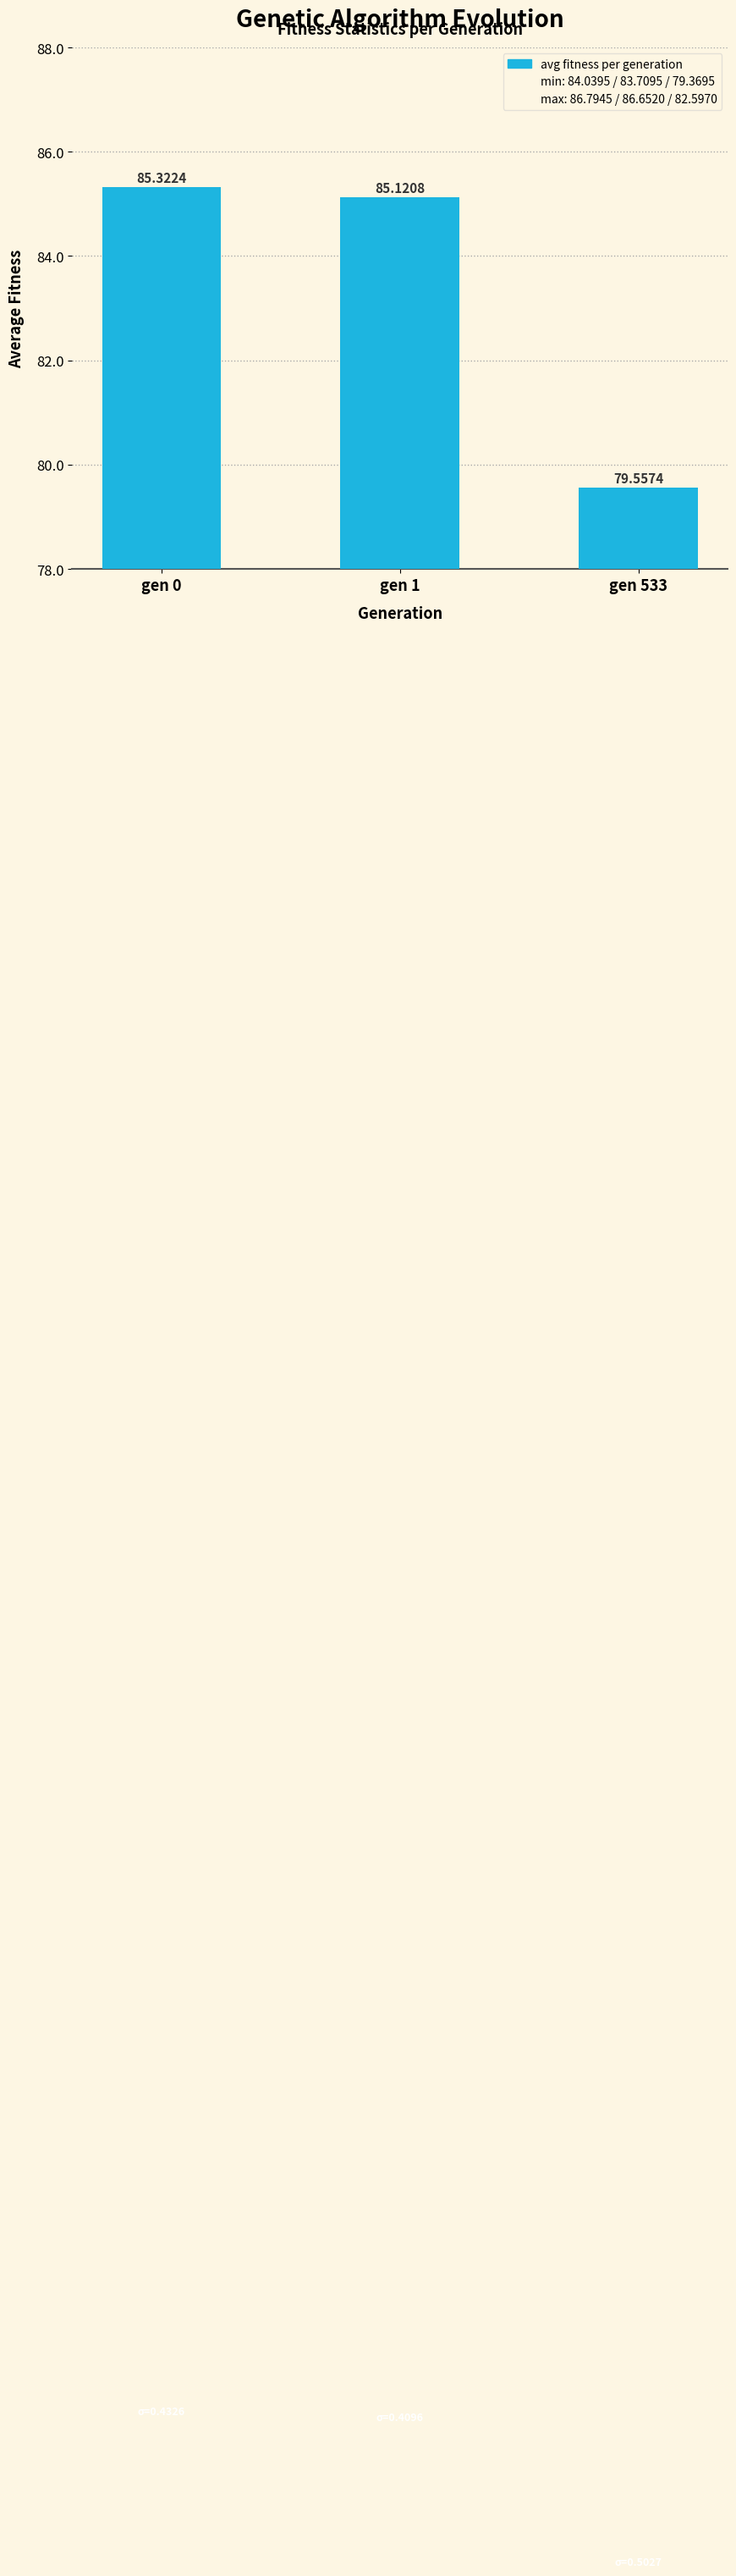

What is the greatest value displayed?

85.3